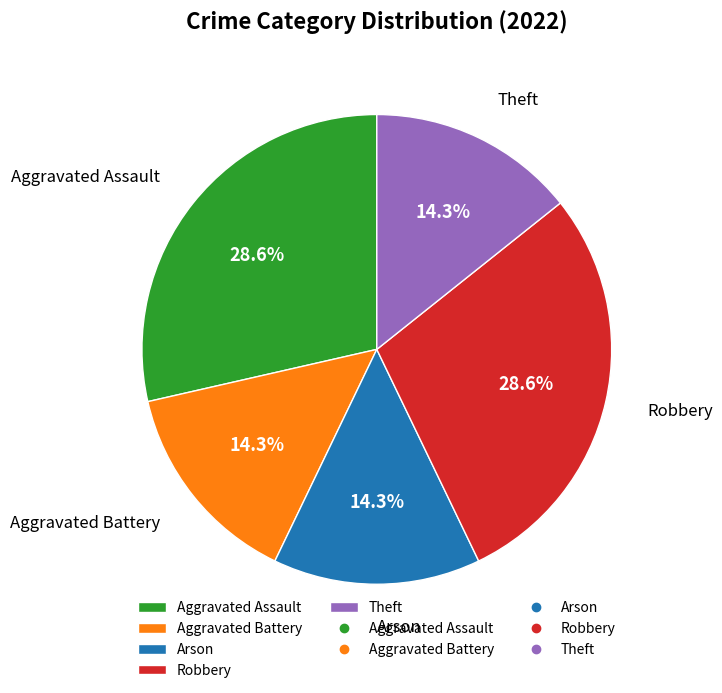

The Arson slice represents 14% of the pie. True or false?

True